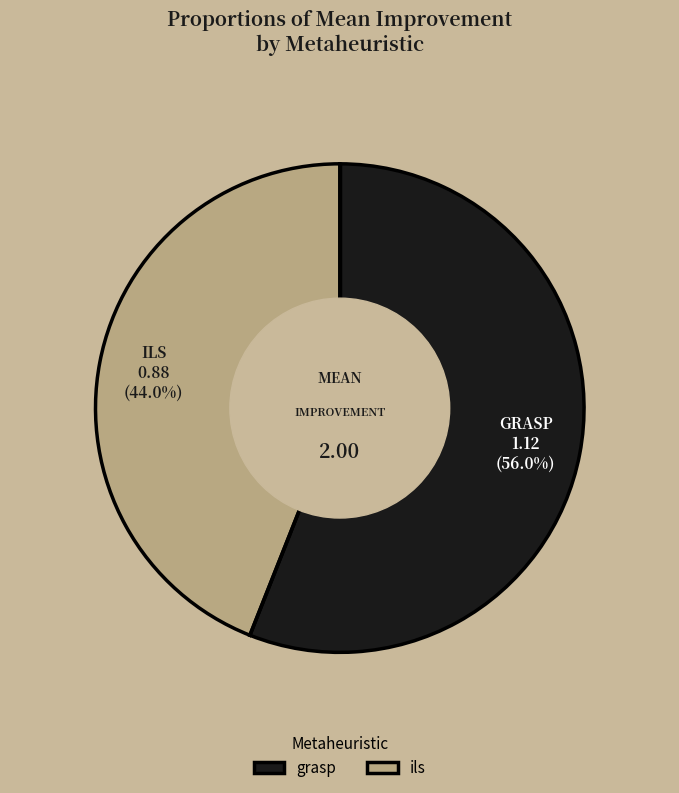

How many slices are in this pie chart?

2